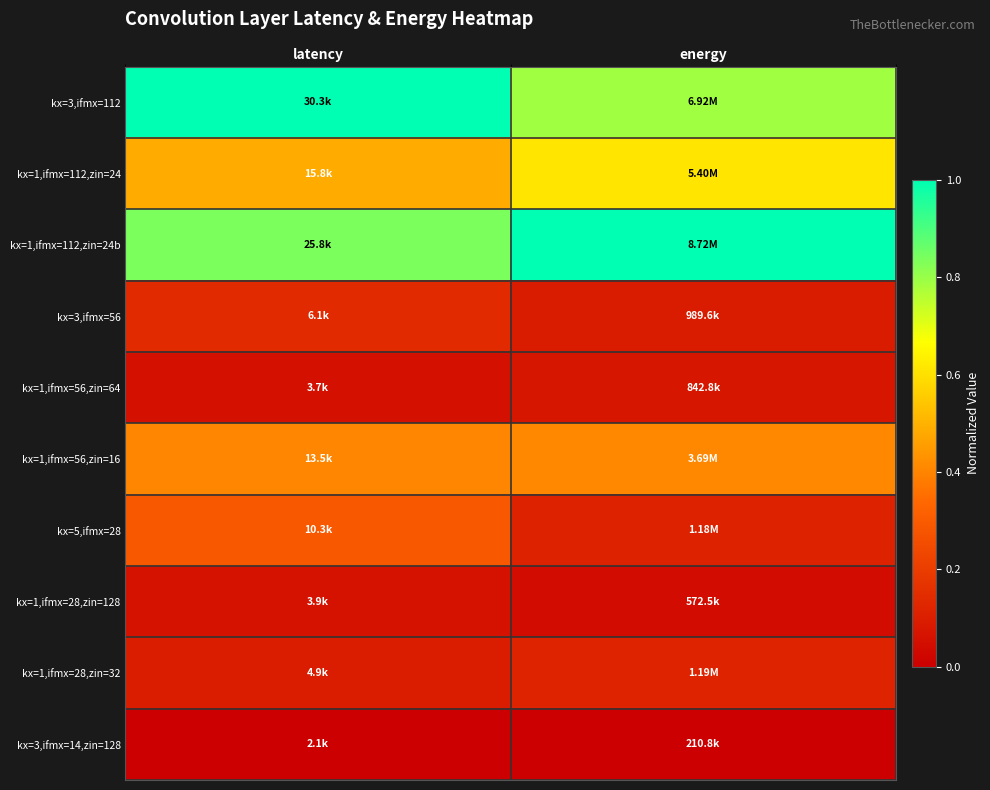

Which label corresponds to the smallest value in the chart?

latency